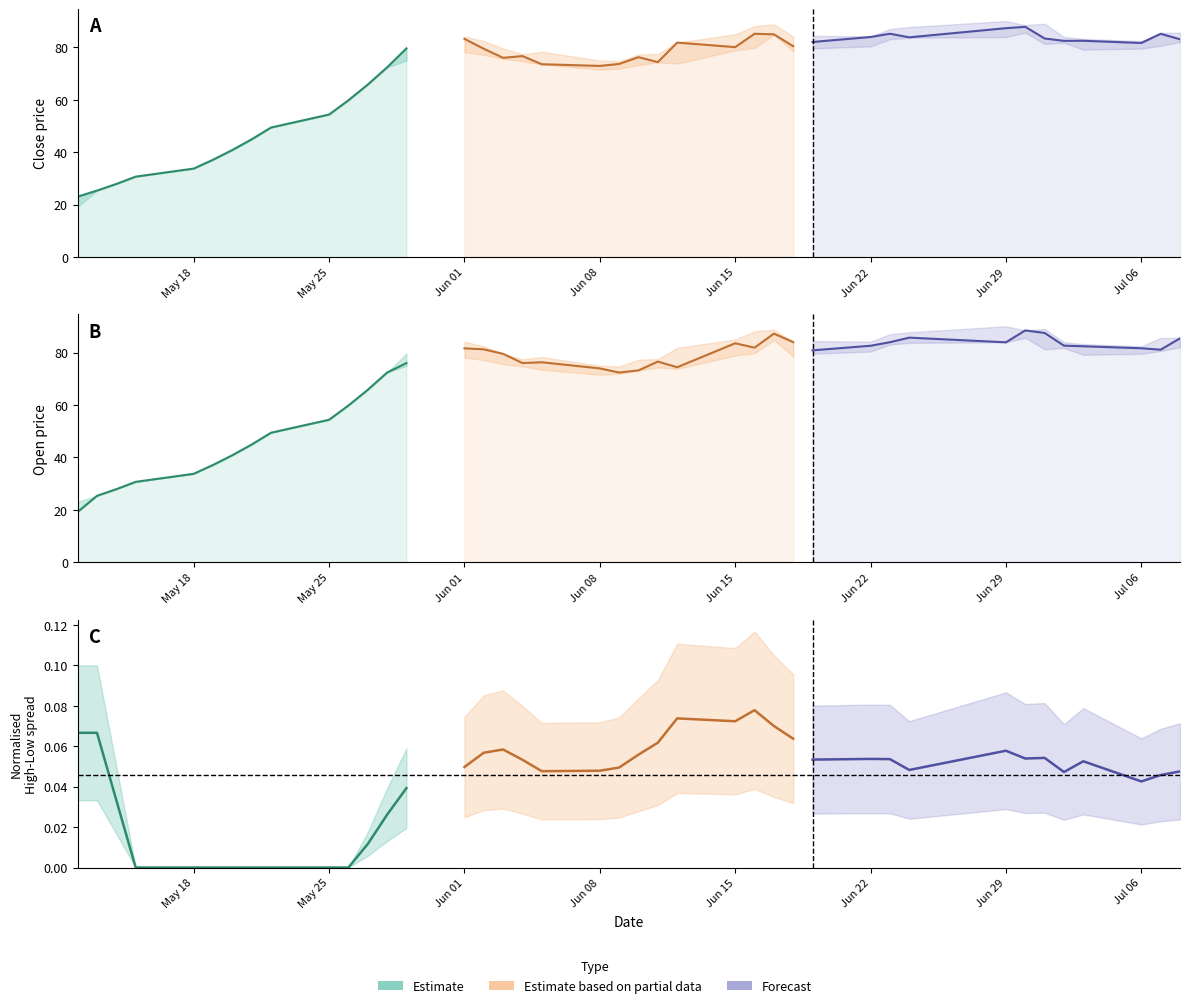

What is the sum of all low values?

2682.8